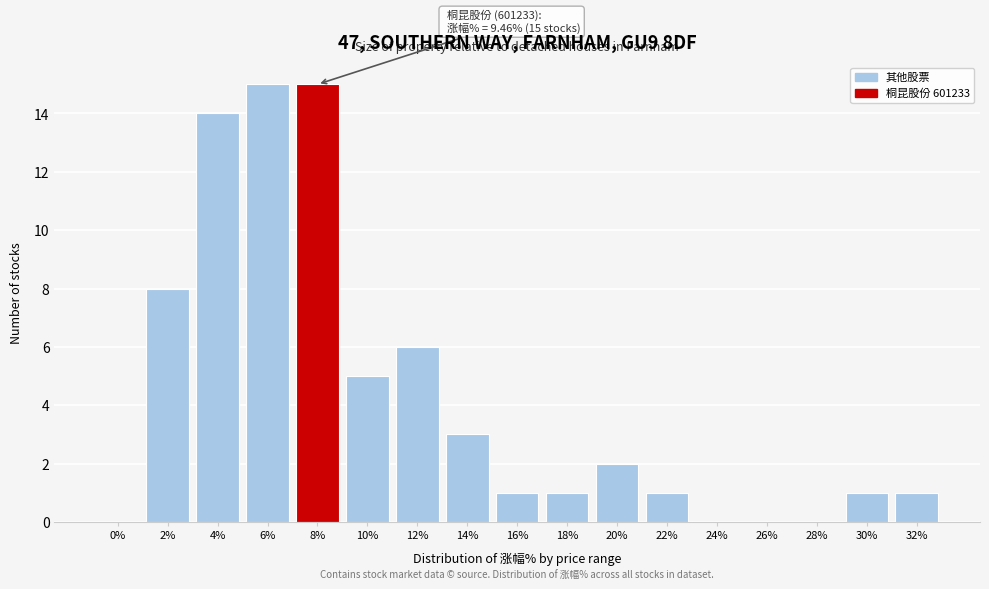

Reading right to left, list all the values displayed in this chart.

32%=1	30%=1	28%=0	26%=0	24%=0	22%=1	20%=2	18%=1	16%=1	14%=3	12%=6	10%=5	8%=15	6%=15	4%=14	2%=8	0%=0